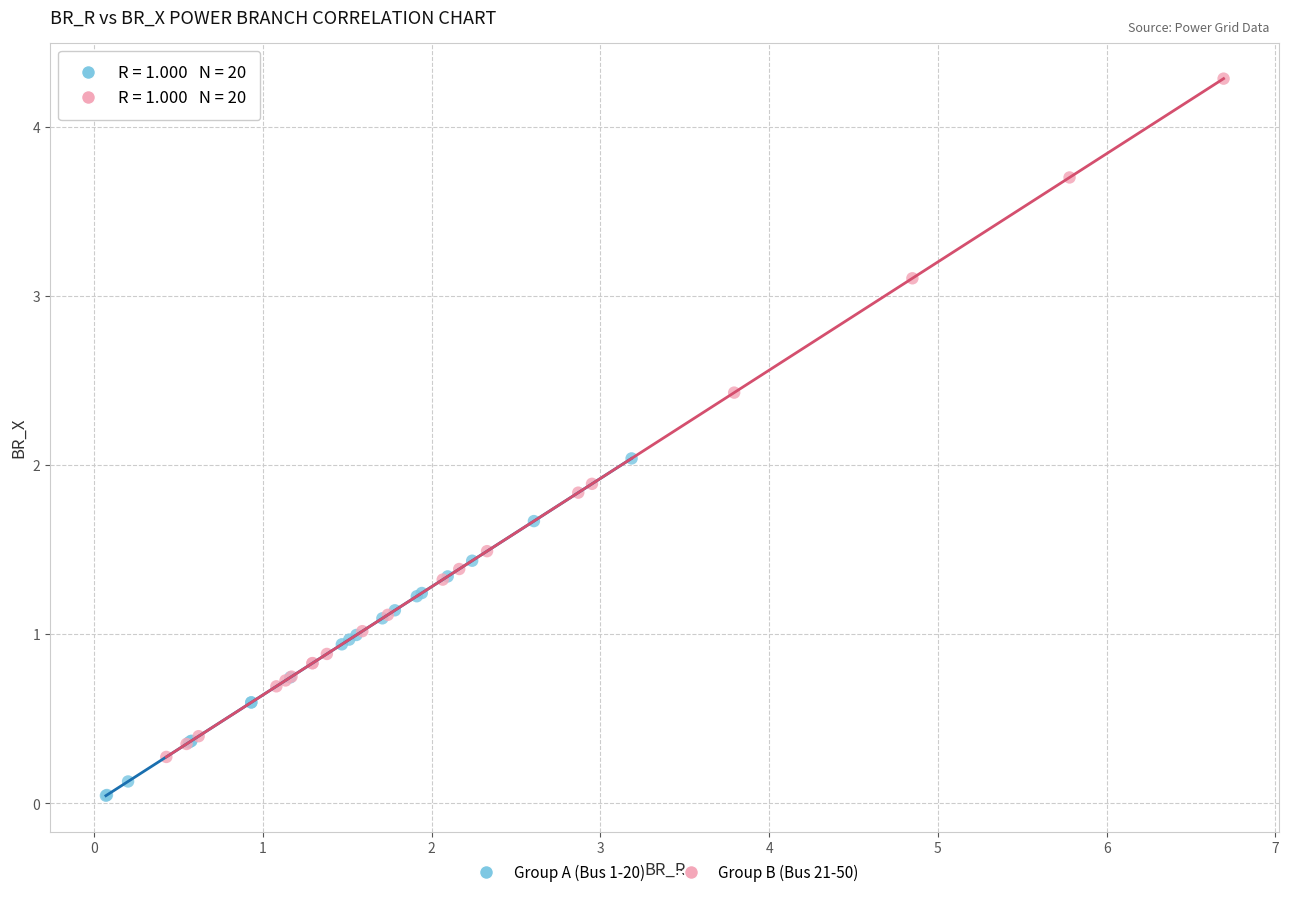

Which series has the largest Y range (max minus min)?

Group B (Bus 21-50)